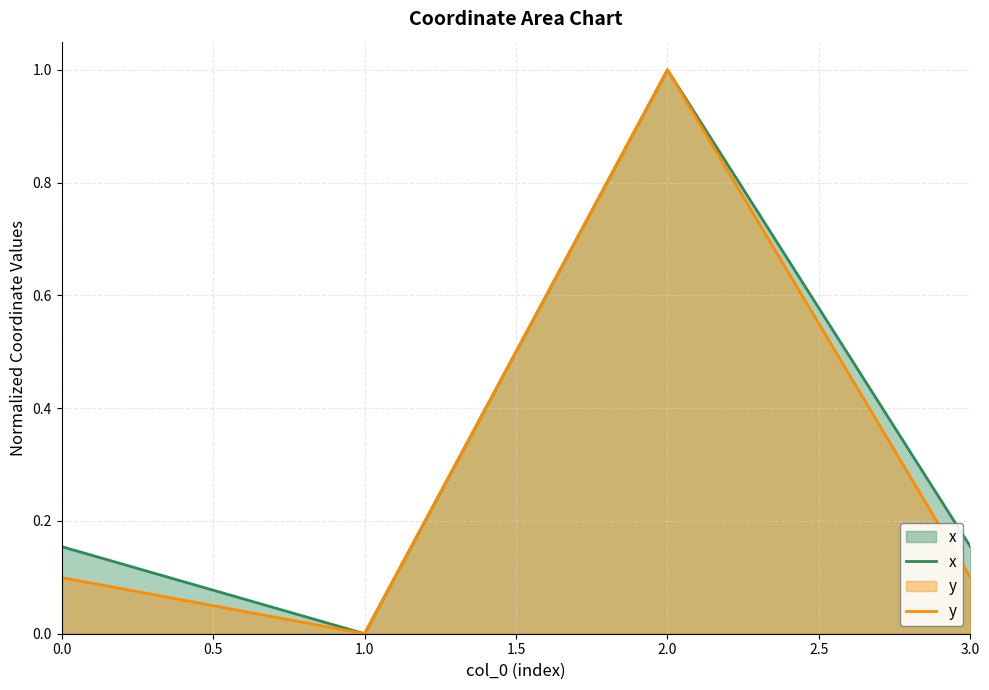

Between 1.0 and 3.0, which series saw the biggest shift?

x